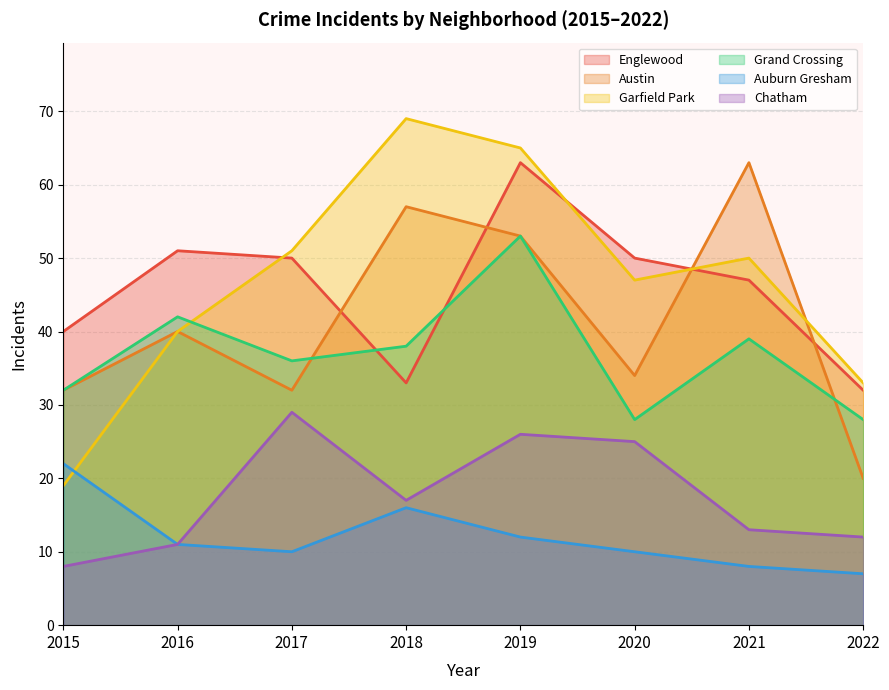

What is the value of the Chatham point at the 2nd from the left?

11